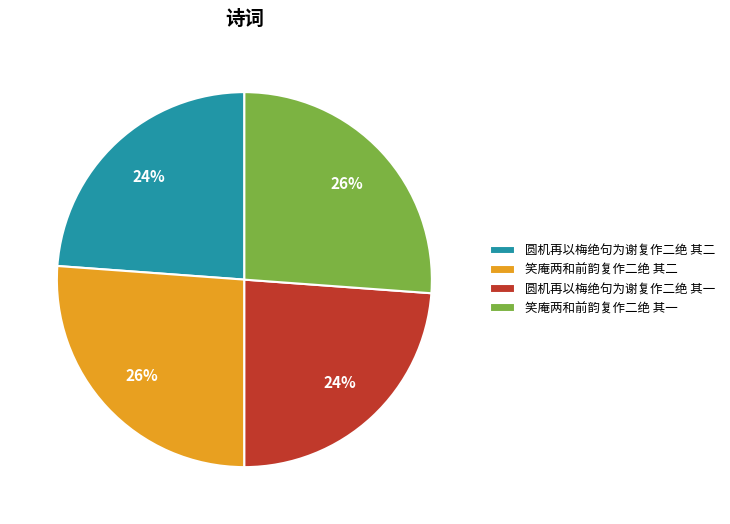

How many slices are in this pie chart?

4